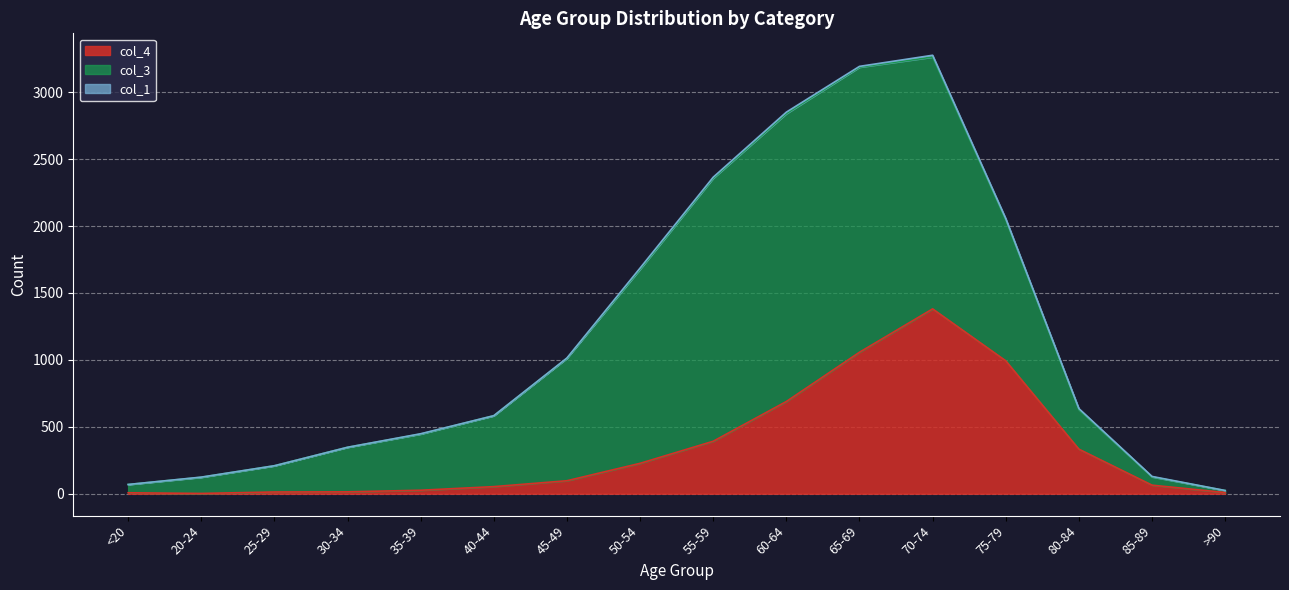

What is the value of the col_1 point at the 12th from the left?

13